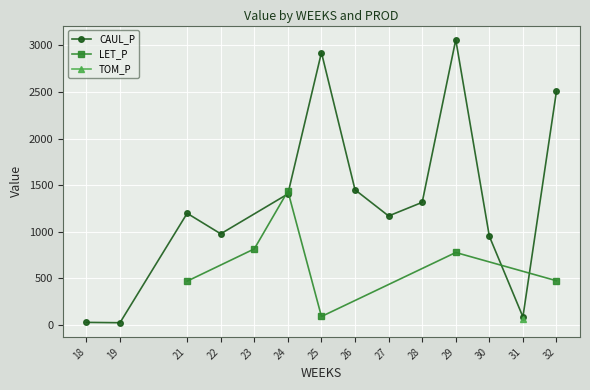

What is the approximate value of LET_P at 32?

475.4